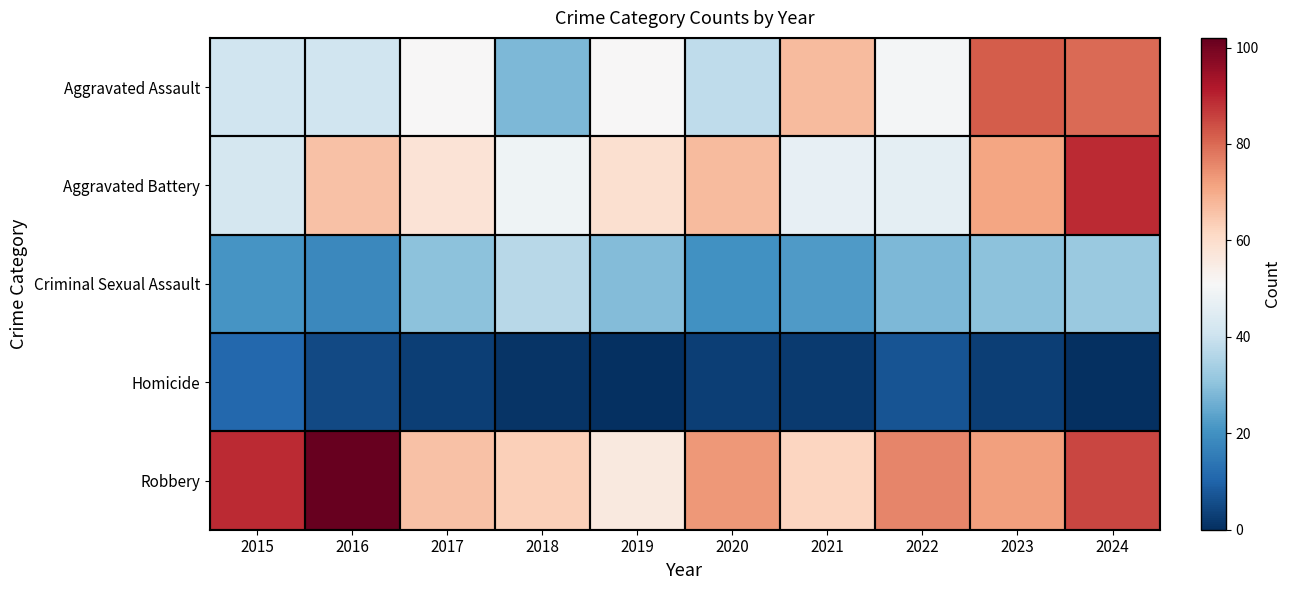

At how many categories does at least one series exceed 39?

10